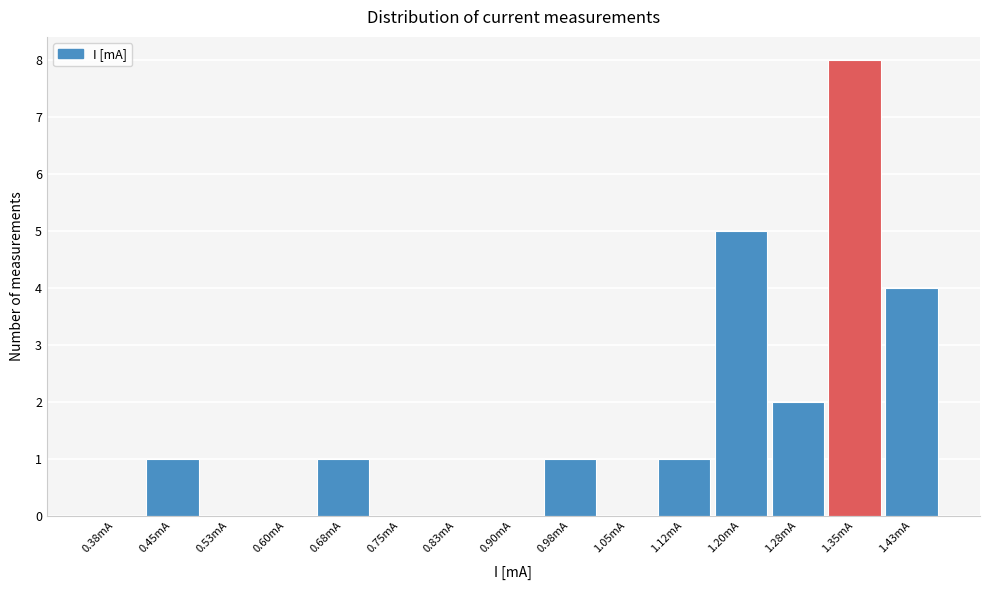

Reading left to right, transcribe all the data shown in this chart.

0.38mA=0	0.45mA=1	0.53mA=0	0.60mA=0	0.68mA=1	0.75mA=0	0.83mA=0	0.90mA=0	0.98mA=1	1.05mA=0	1.12mA=1	1.20mA=5	1.28mA=2	1.35mA=8	1.43mA=4